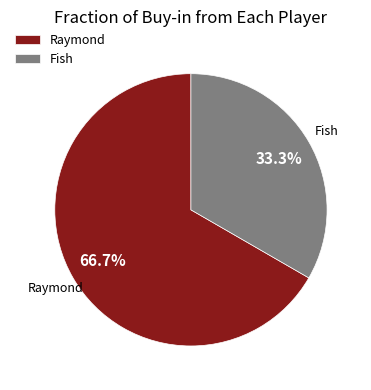

How many segments does this pie chart have?

2